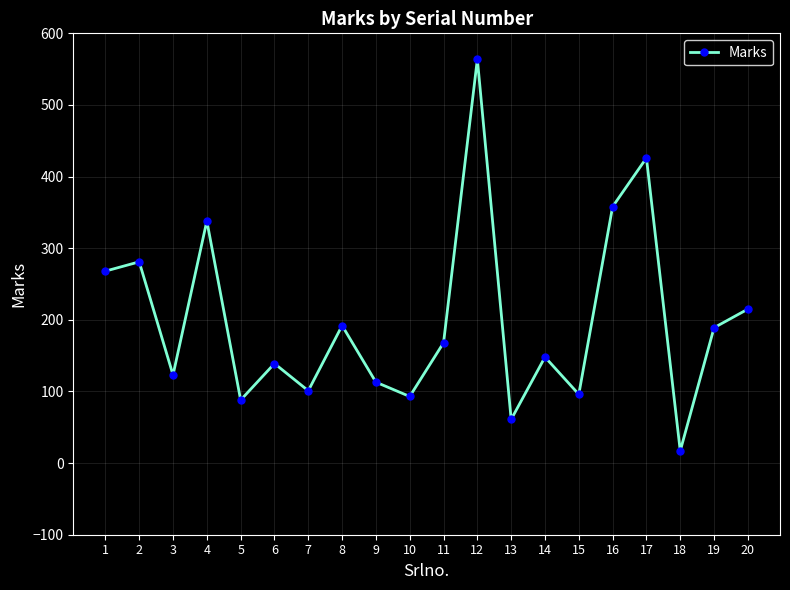

What is the sum of the values at 11 and 8?

360